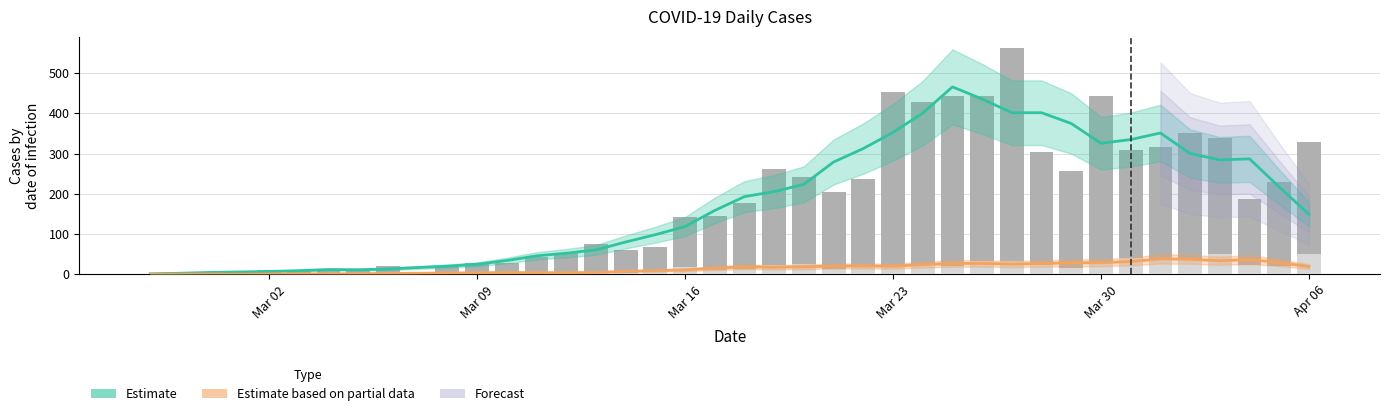

At how many categories does at least one series exceed 538?

1